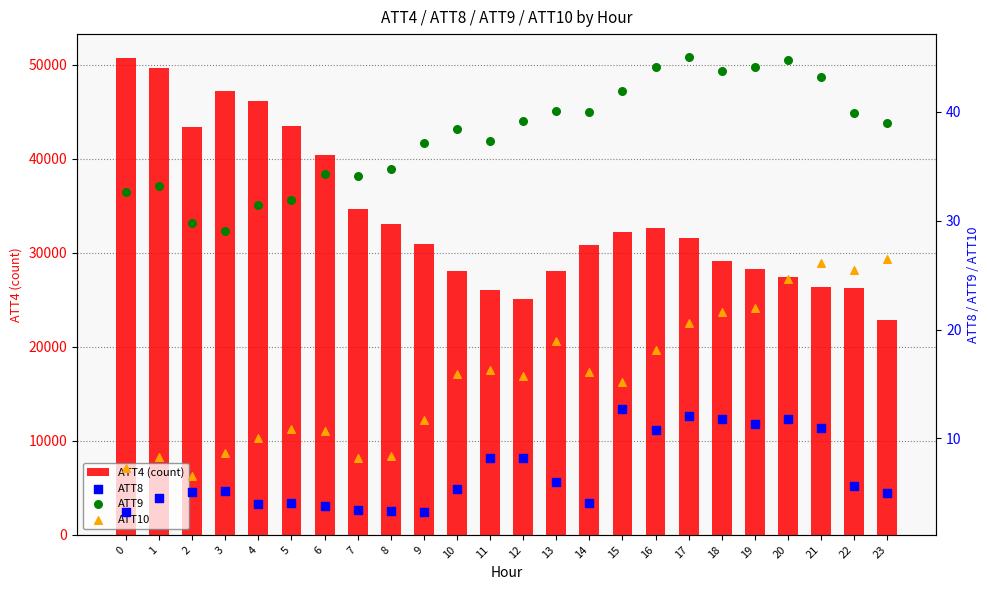

Which series contains the lowest Y value?

ATT8